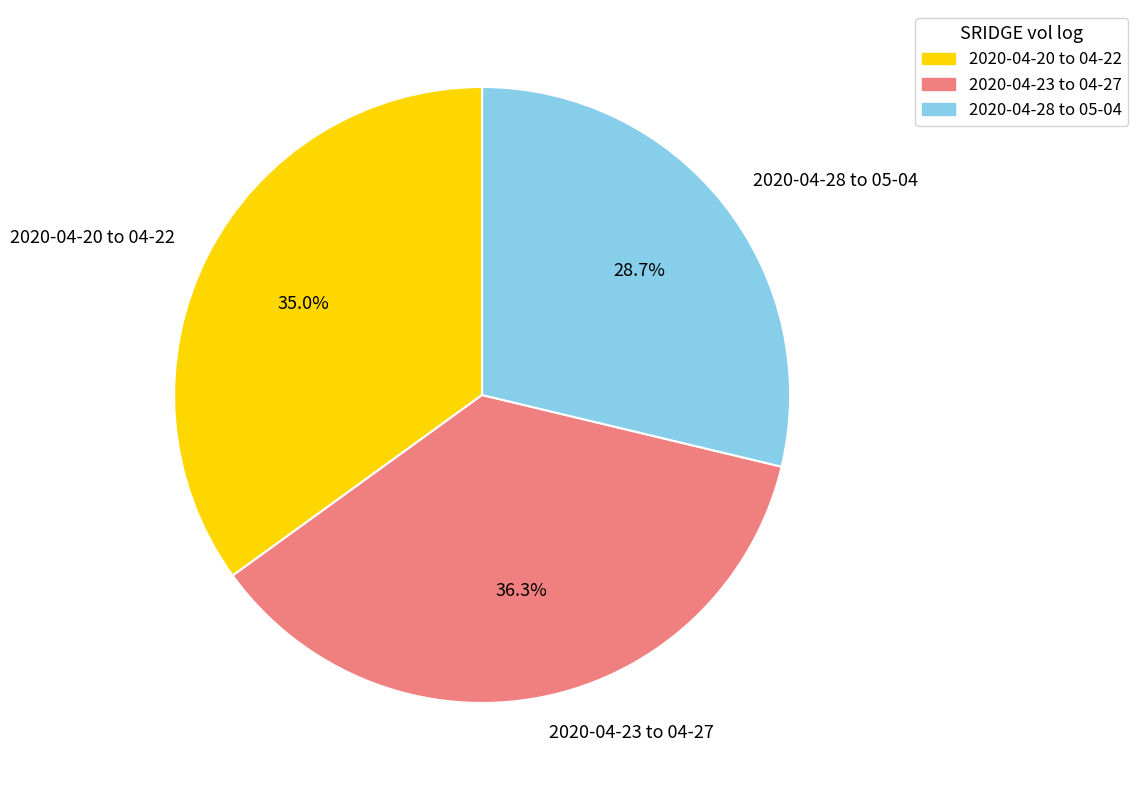

Is there a majority slice in this chart?

No